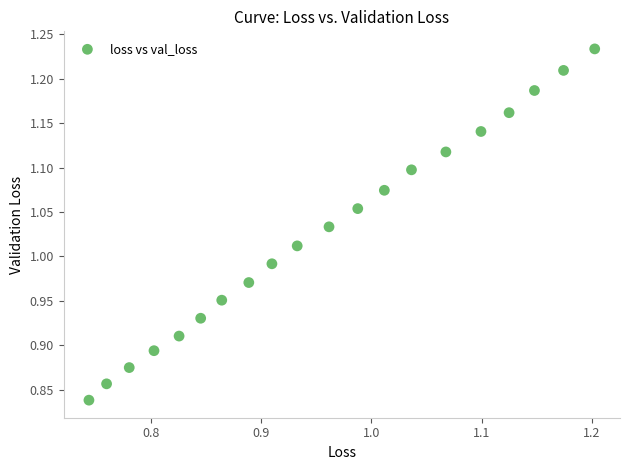

What is the range of Y values (max minus min)?

0.4